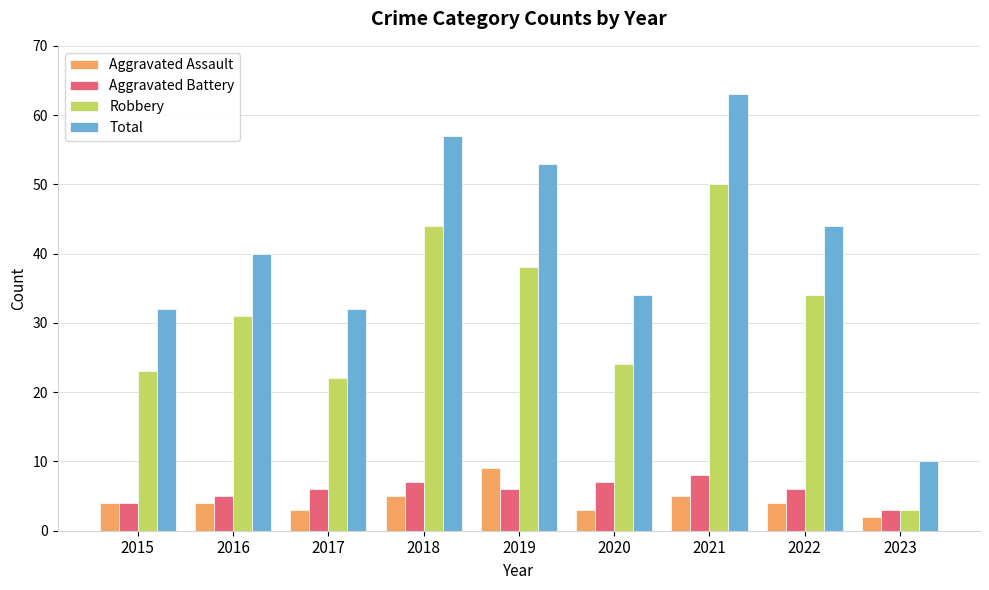

What is the spread (max minus min) of values at 2021?

58